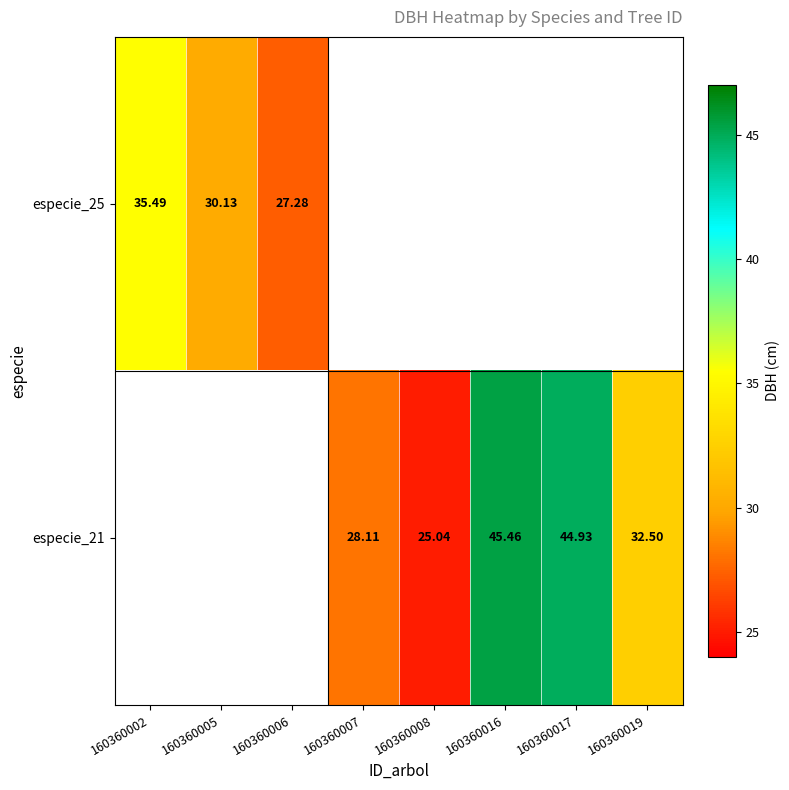

Rank the categories by especie_25 value from lowest to highest.

160360006, 160360007, 160360008, 160360016, 160360017, 160360019, 160360005, 160360002